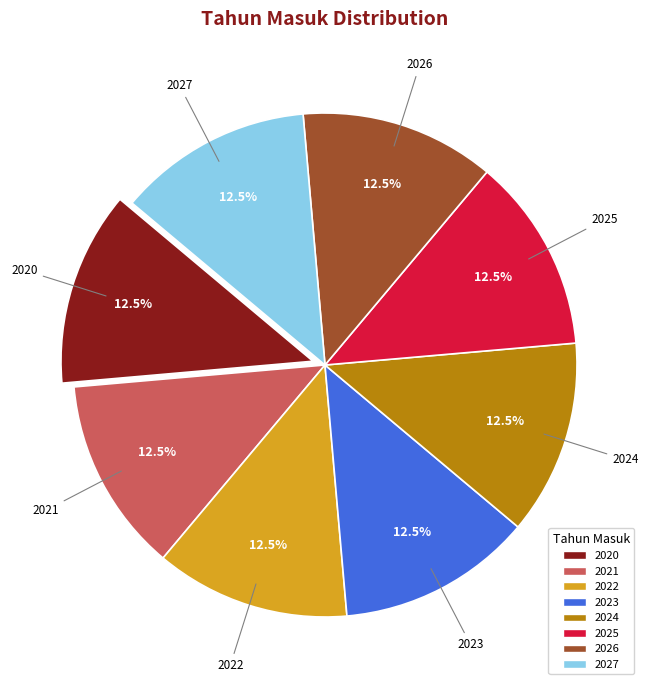

What percentage do 2026 and 2024 together represent?

25.0%